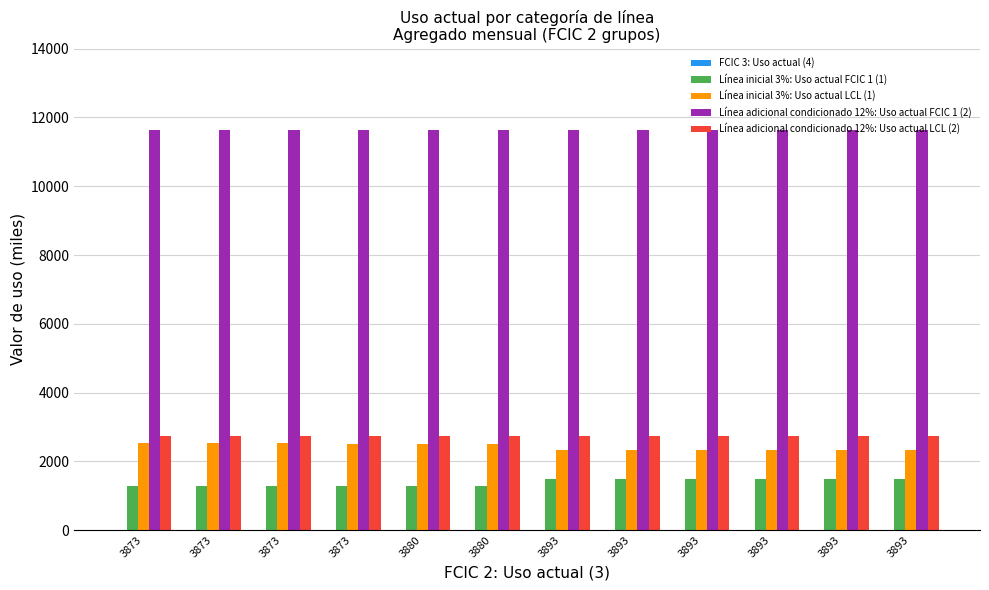

What is the sum of the Línea inicial 3%: Uso actual LCL (1) values at 3893 and 3880?

4834